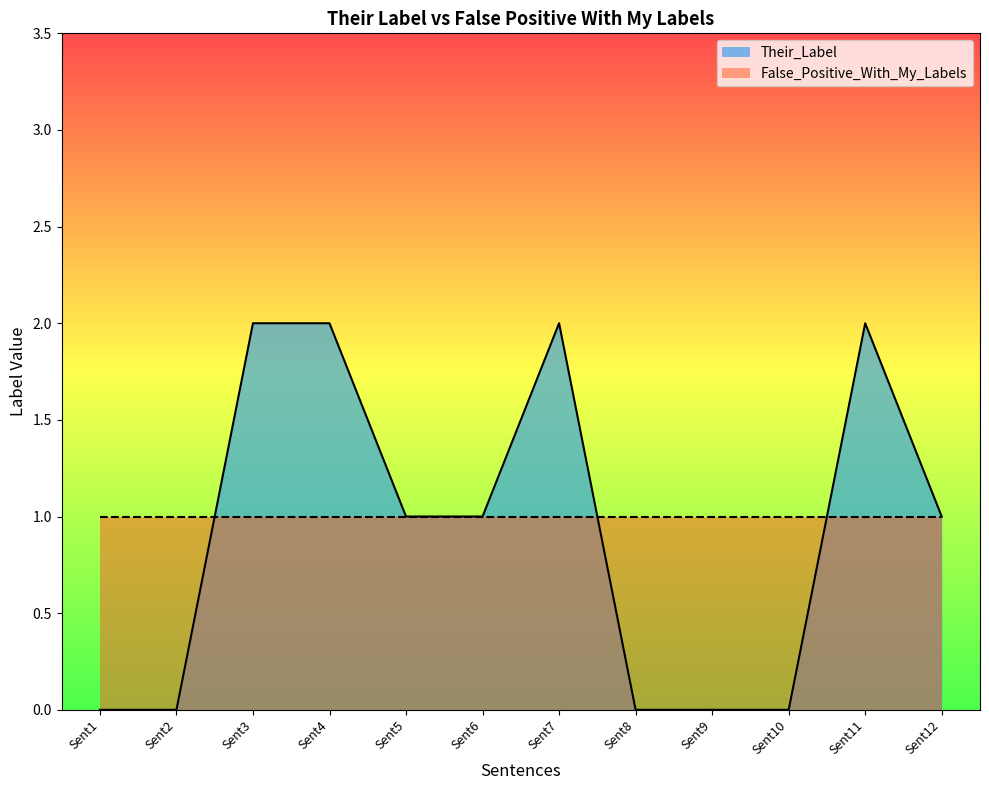

Count the number of categories in the chart.

12